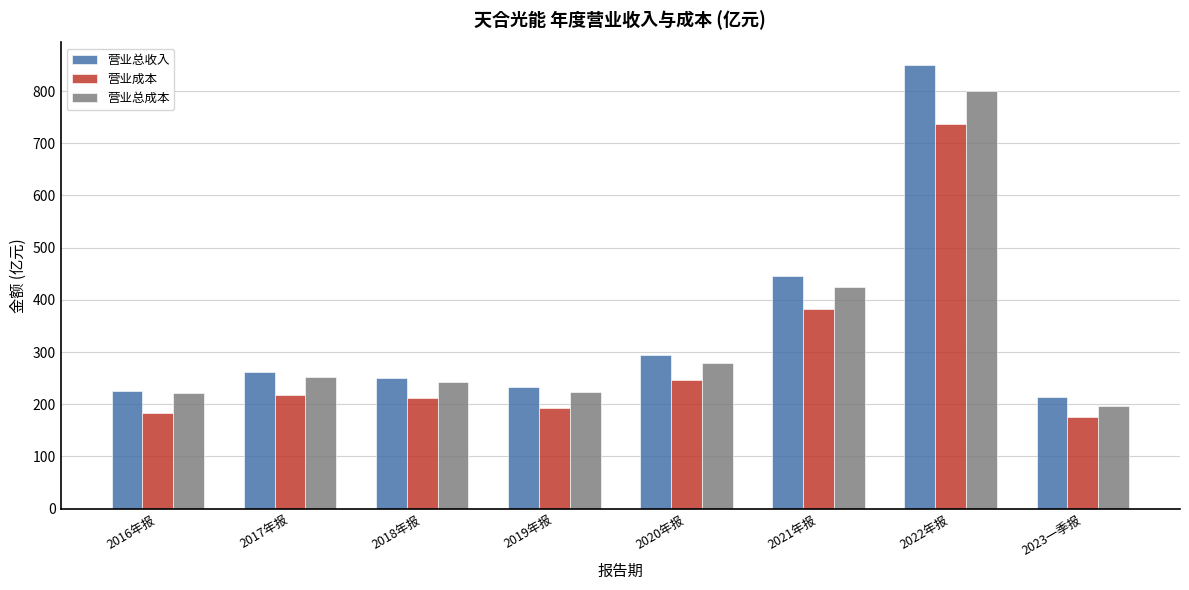

What is the smallest value displayed?

174.9